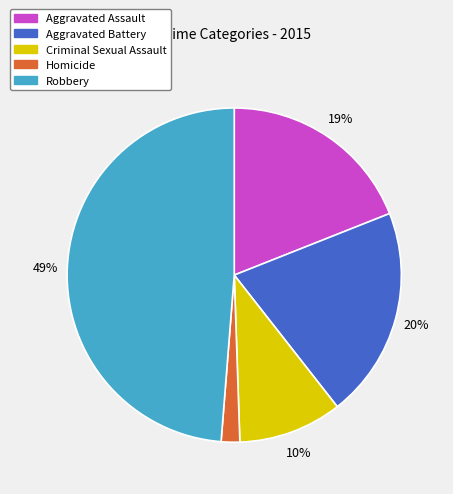

Count the number of slices in the pie.

5